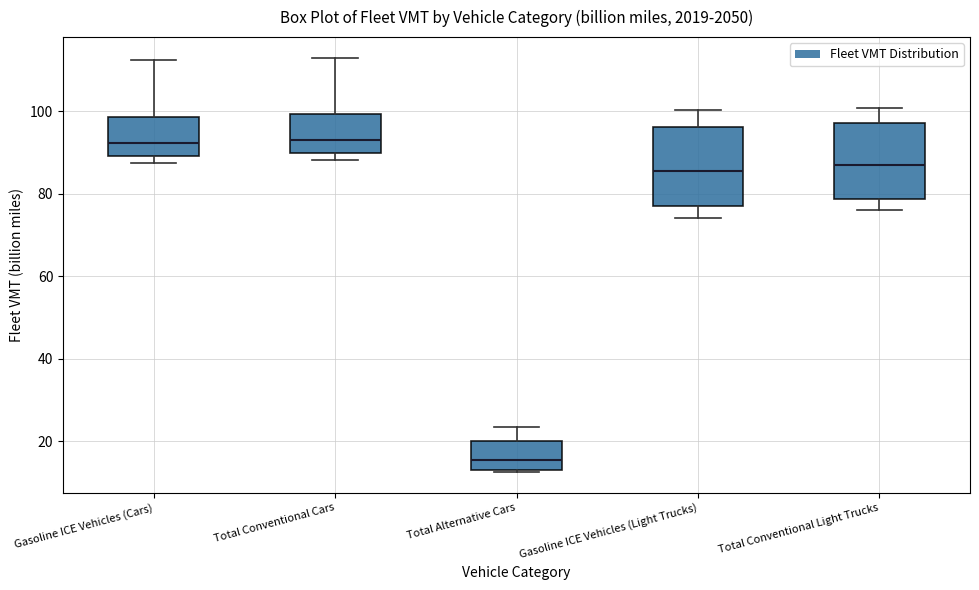

Reading left to right, transcribe this box plot: for each box, give where its median line is, the range the box spans, and where its two whiskers end, as read against the y-axis. The values are not printed on the chart, so give them approximately, as read against the axis.

Gasoline ICE Vehicles (Cars): median 92, box 90 to 98, whiskers 88 to 112
Total Conventional Cars: median 94, box 90 to 100, whiskers 88 to 112
Total Alternative Cars: median 16, box 14 to 20, whiskers 12 to 24
Gasoline ICE Vehicles (Light Trucks): median 86, box 76 to 96, whiskers 74 to 100
Total Conventional Light Trucks: median 86, box 78 to 98, whiskers 76 to 100